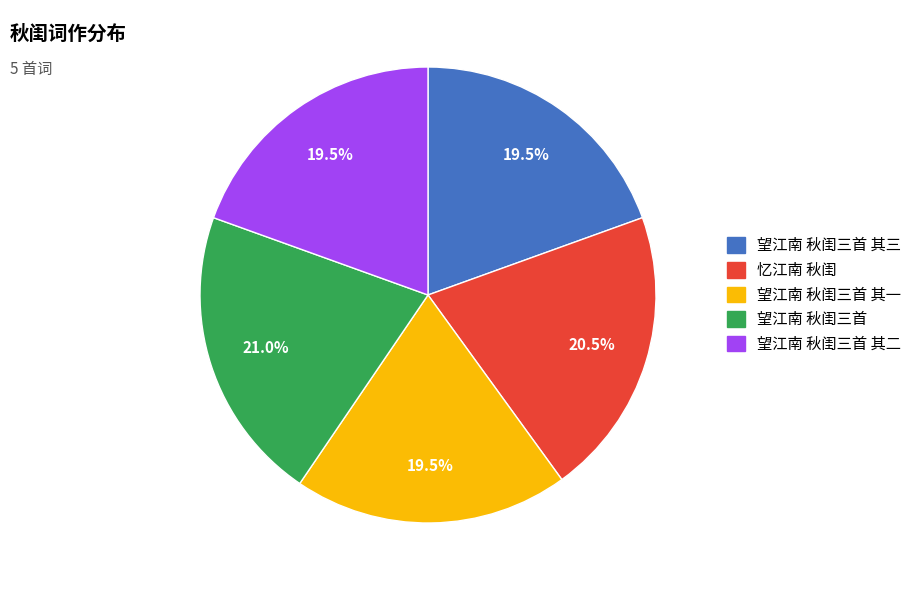

Approximately how many times larger is the value at 忆江南 秋闺 compared to 望江南 秋闺三首 其二?

1.1